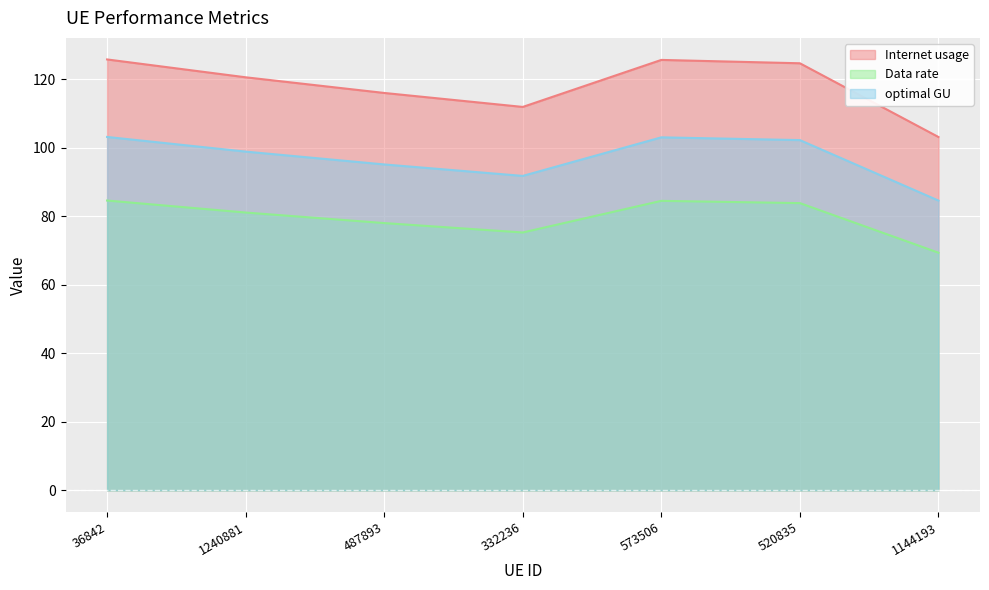

What is the total value across all series at 1240881?

300.6